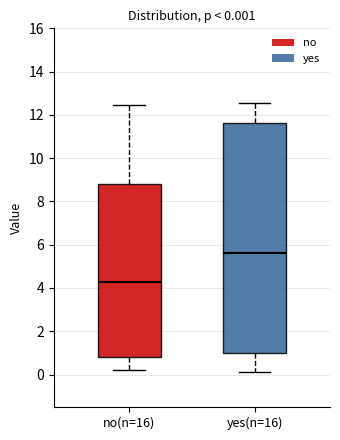

Which box is the tallest, from its lower edge to its upper edge?

yes(n=16)